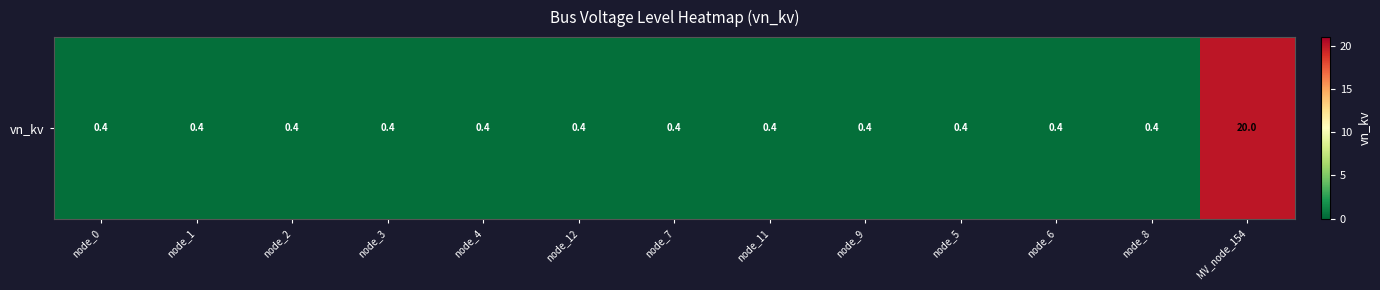

What is the sum of all values?

24.8